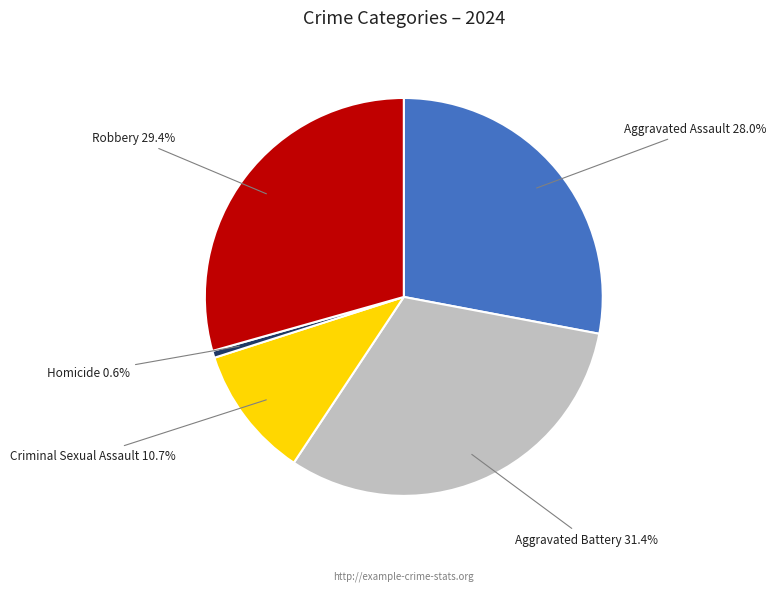

What percentage do Aggravated Battery and Robbery together represent?

60.7%